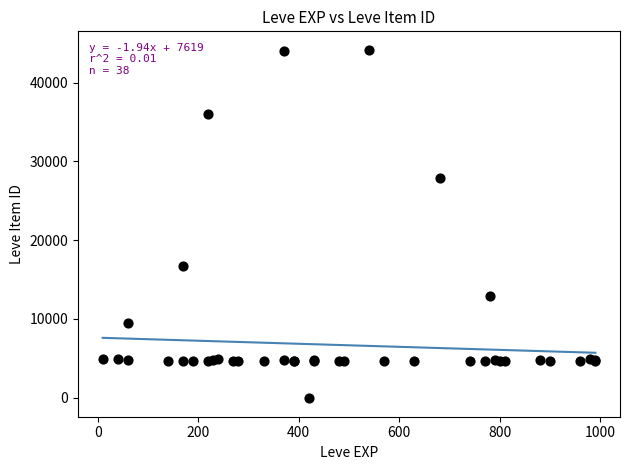

What Y value in the scatter plot is closest to 22050?

16734